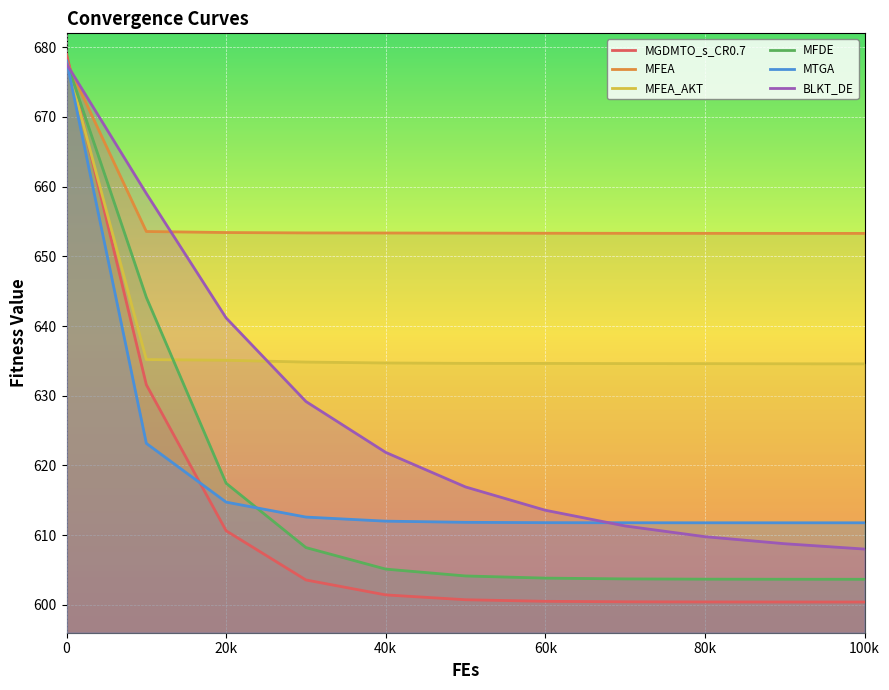

How many data points does each series have?

11